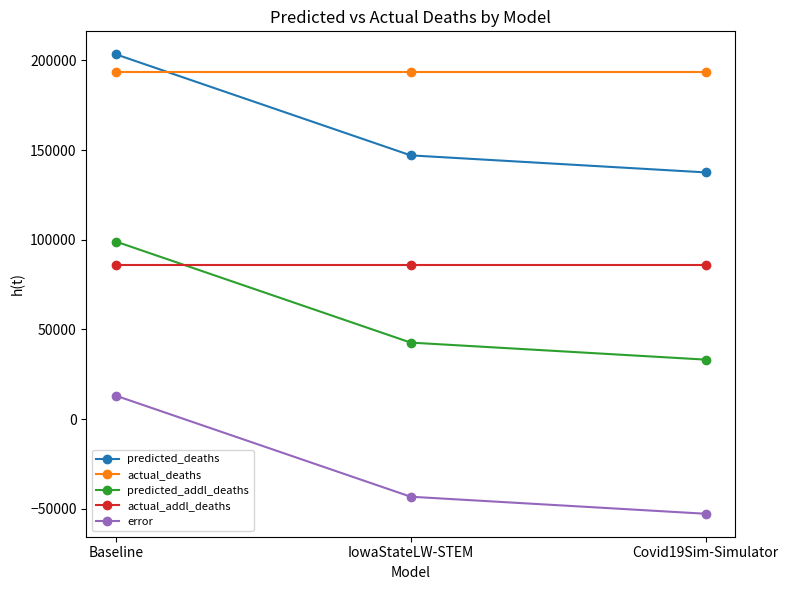

Does the chart display data point markers on the line(s)?

Yes